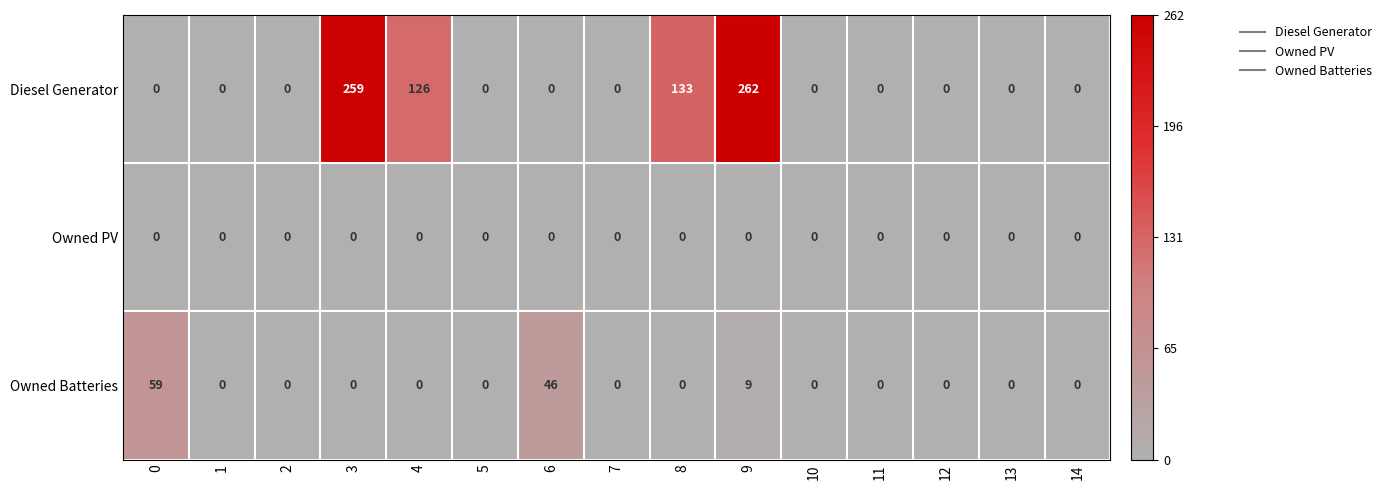

Where is Diesel Generator nearest to the value 131?

8